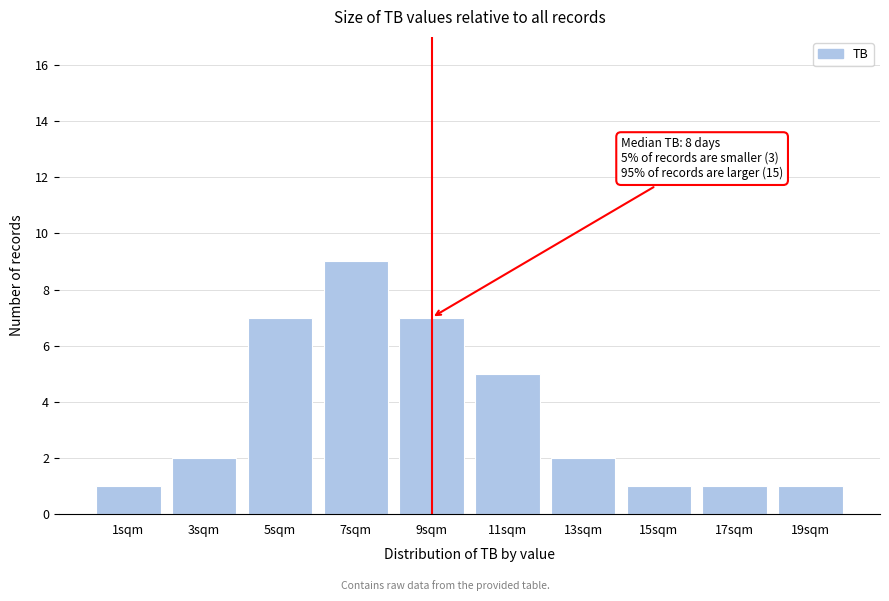

Reading left to right, list all the values displayed in this chart.

1	2	7	9	7	5	2	1	1	1